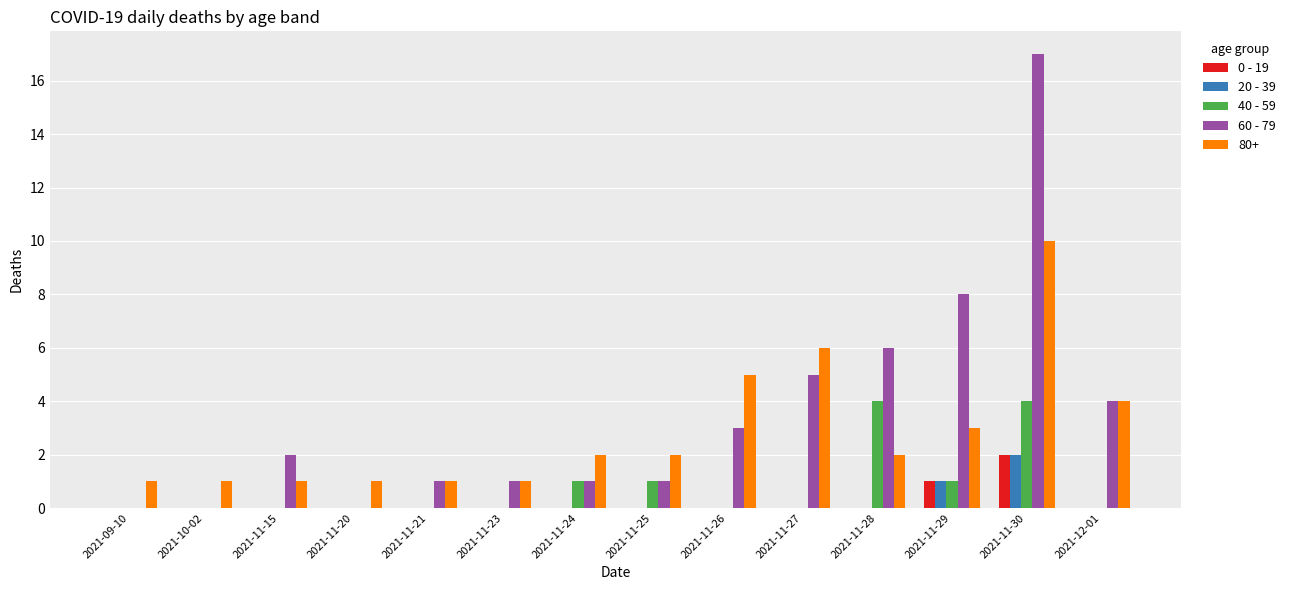

What is the maximum value for 20 - 39?

2